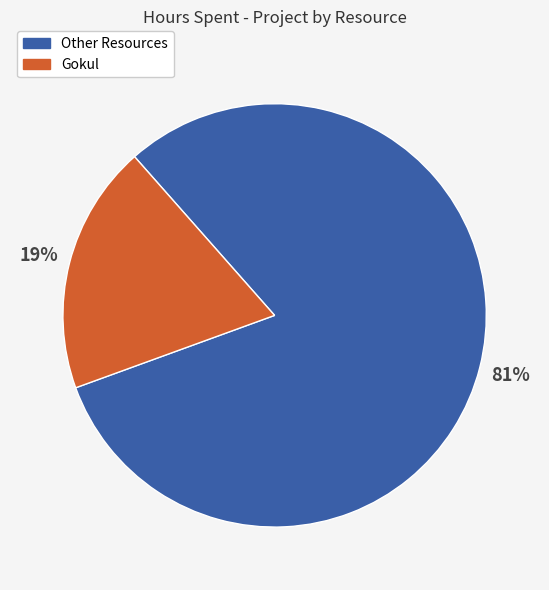

Is there a majority slice in this chart?

Yes